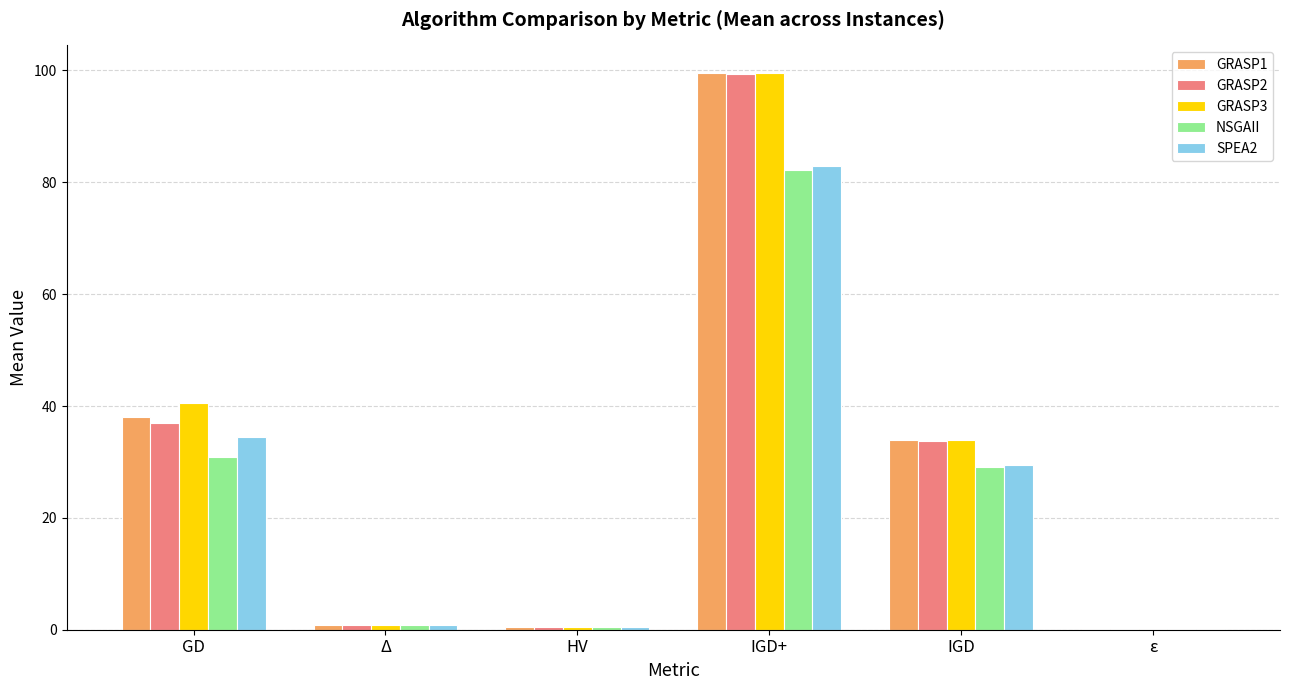

What is the total value across all series at IGD?

160.1